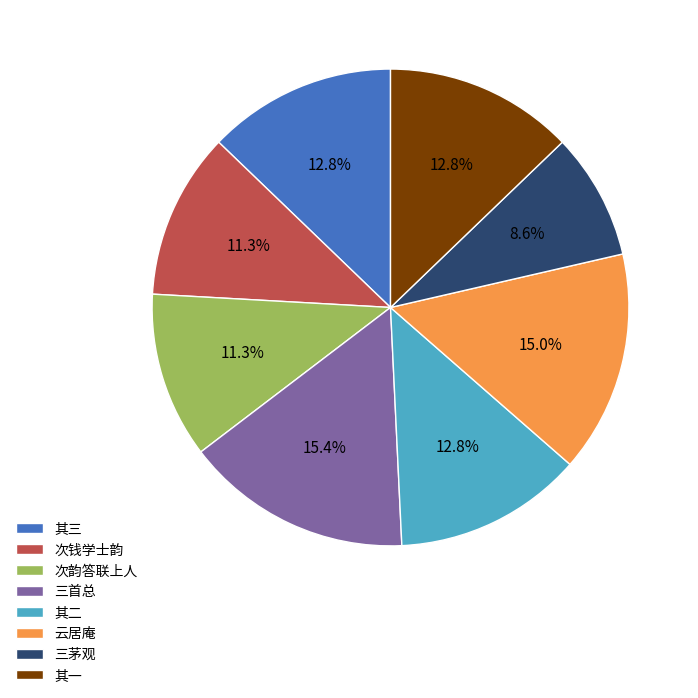

How much of the chart is everything except 其二?

87.2%